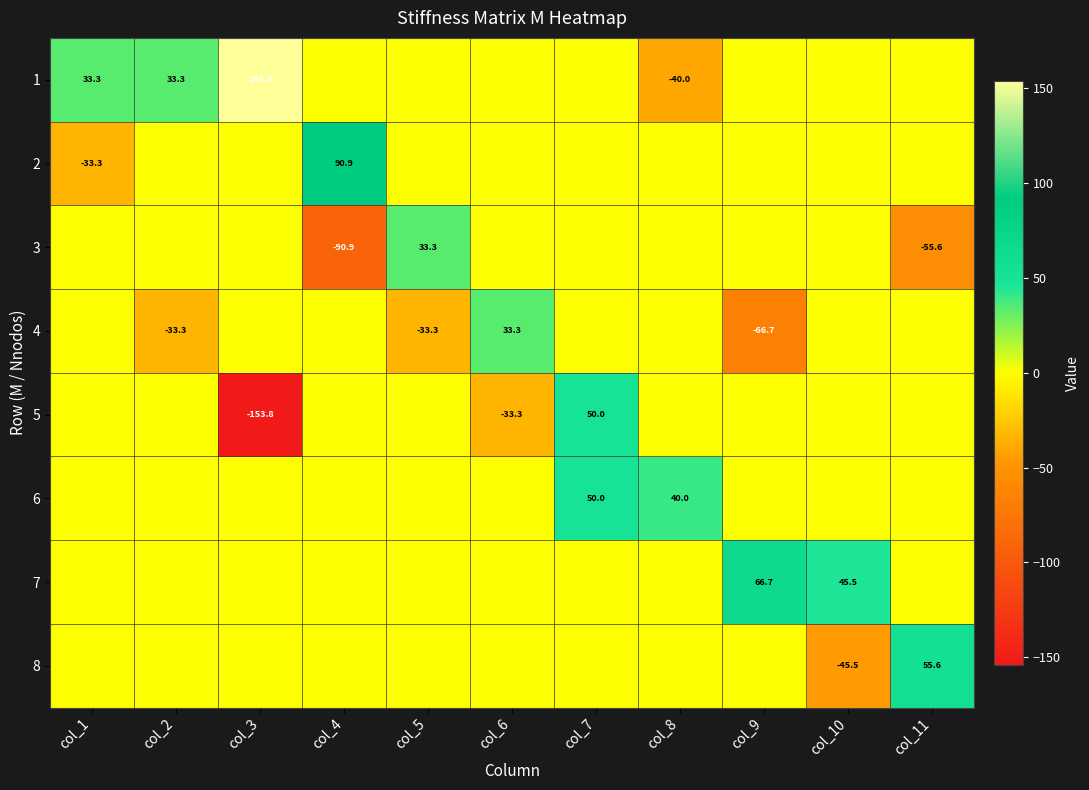

The 4 series shows 46.6 at col_6. True or false?

False